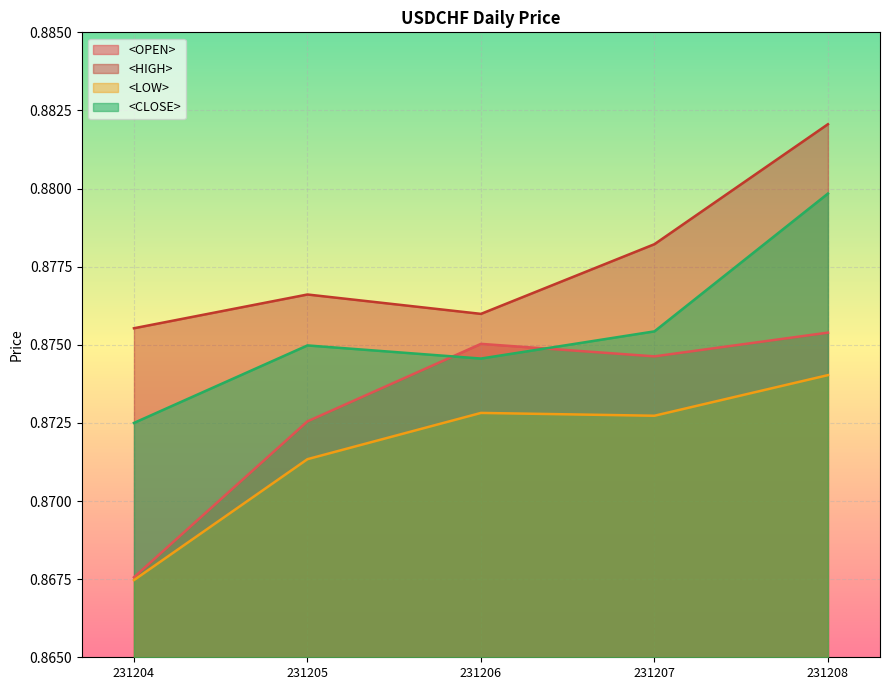

What is the approximate value of <OPEN> at 231207?

0.9